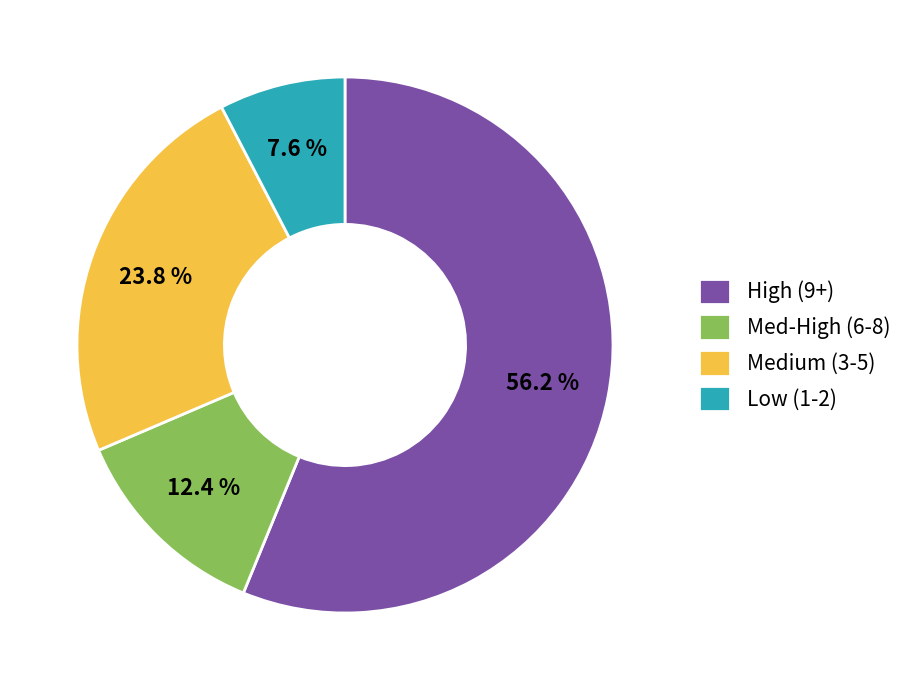

What is the ratio of the value at Low (1-2) to the value at Med-High (6-8)?

0.6